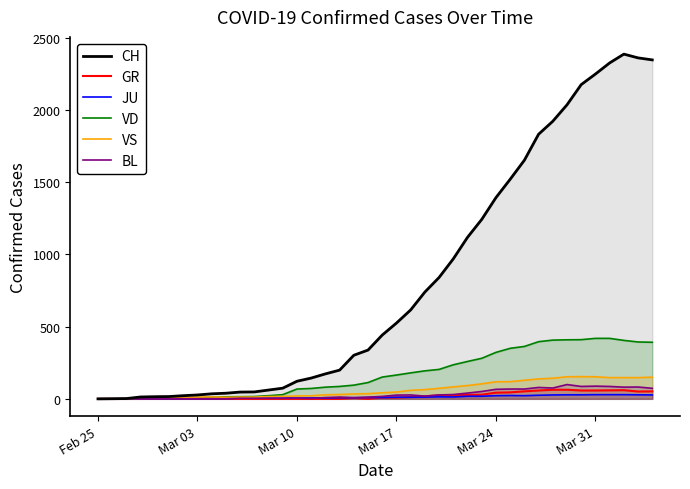

List the series in order of their peak value, lowest first.

JU, GR, BL, VS, VD, CH